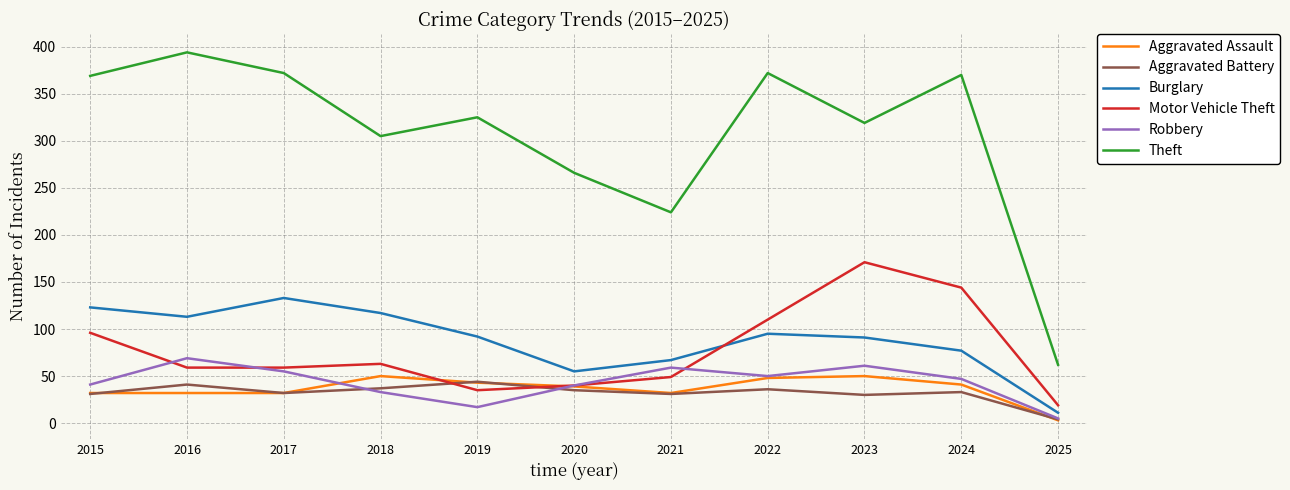

True or false: Aggravated Battery and Robbery intersect in this chart.

True